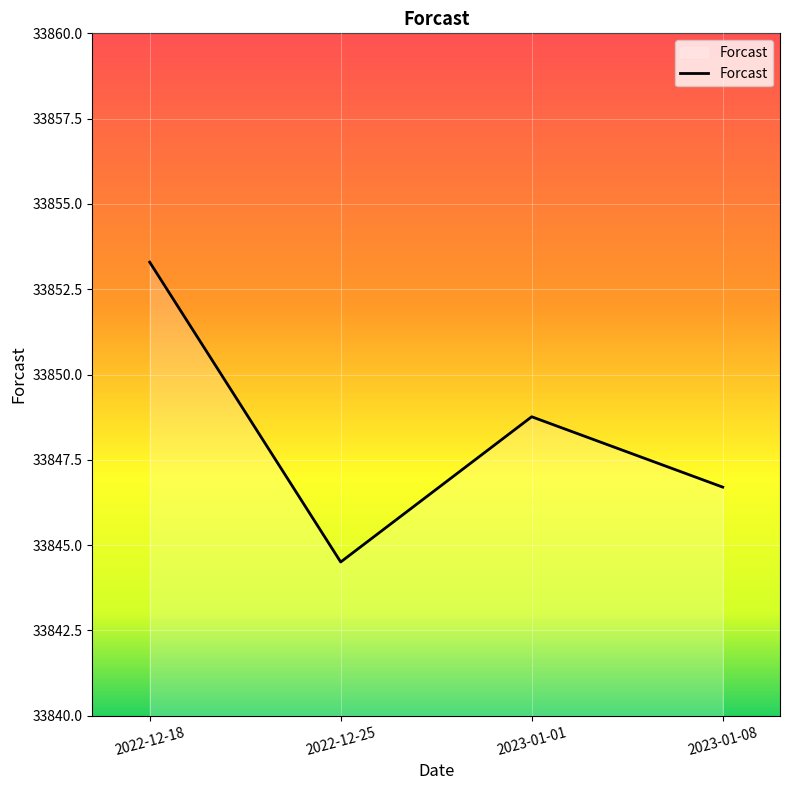

What is the average value?

33848.3